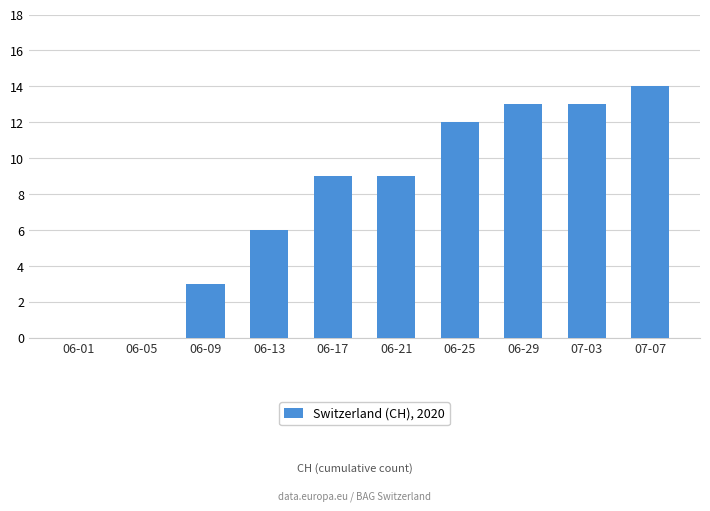

Between 06-25 and 06-13, which is larger?

06-25